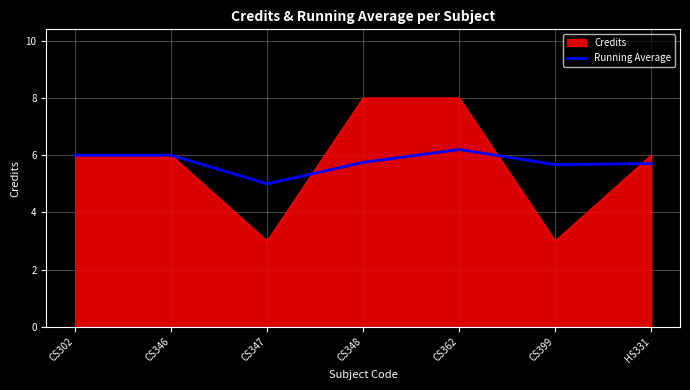

How many series are shown in this chart?

2